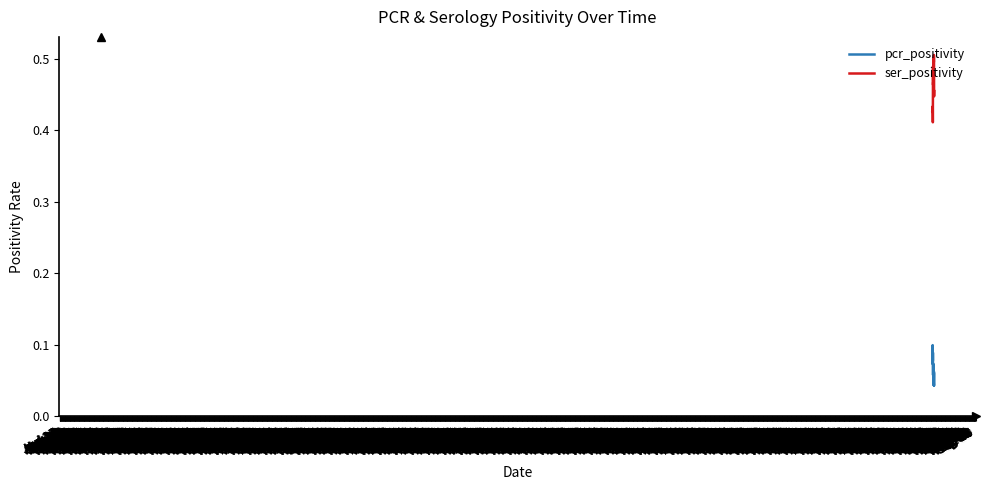

List the series in order of their peak value, lowest first.

pcr_positivity, ser_positivity